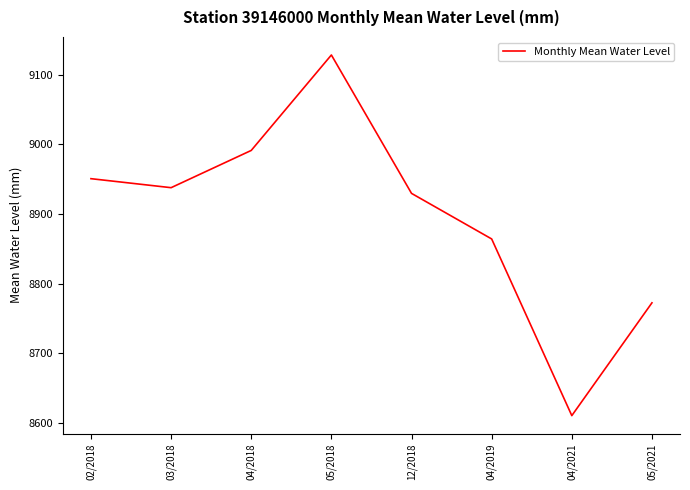

Approximately how many times larger is the value at 04/2019 compared to 12/2018?

1.0